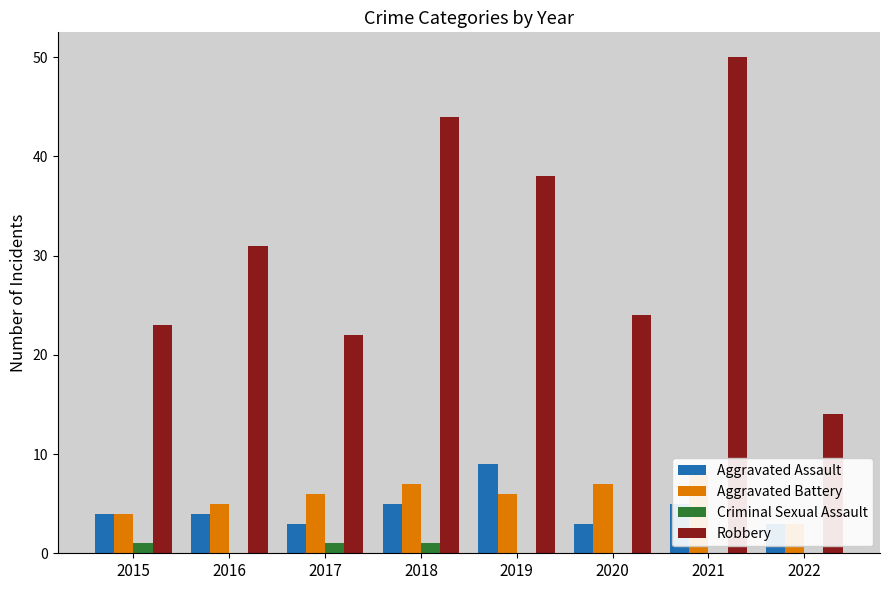

The Criminal Sexual Assault series shows 1 at 2015. True or false?

False